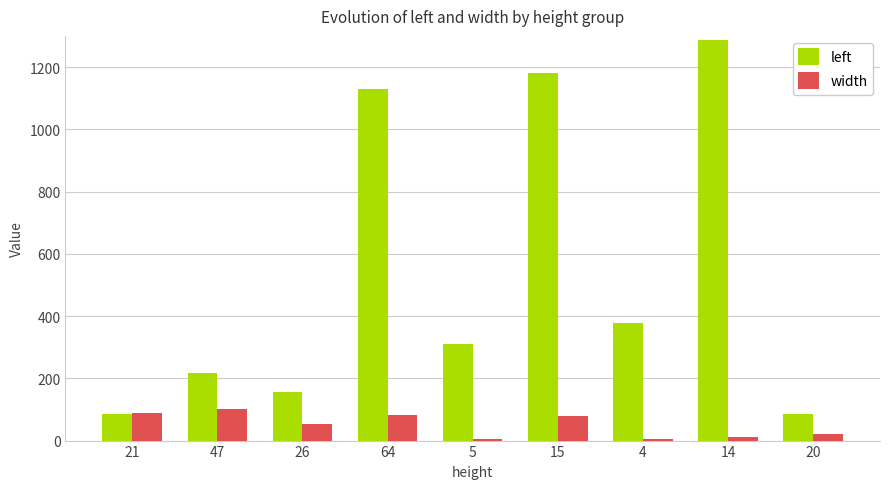

What position from the left is 64?

4